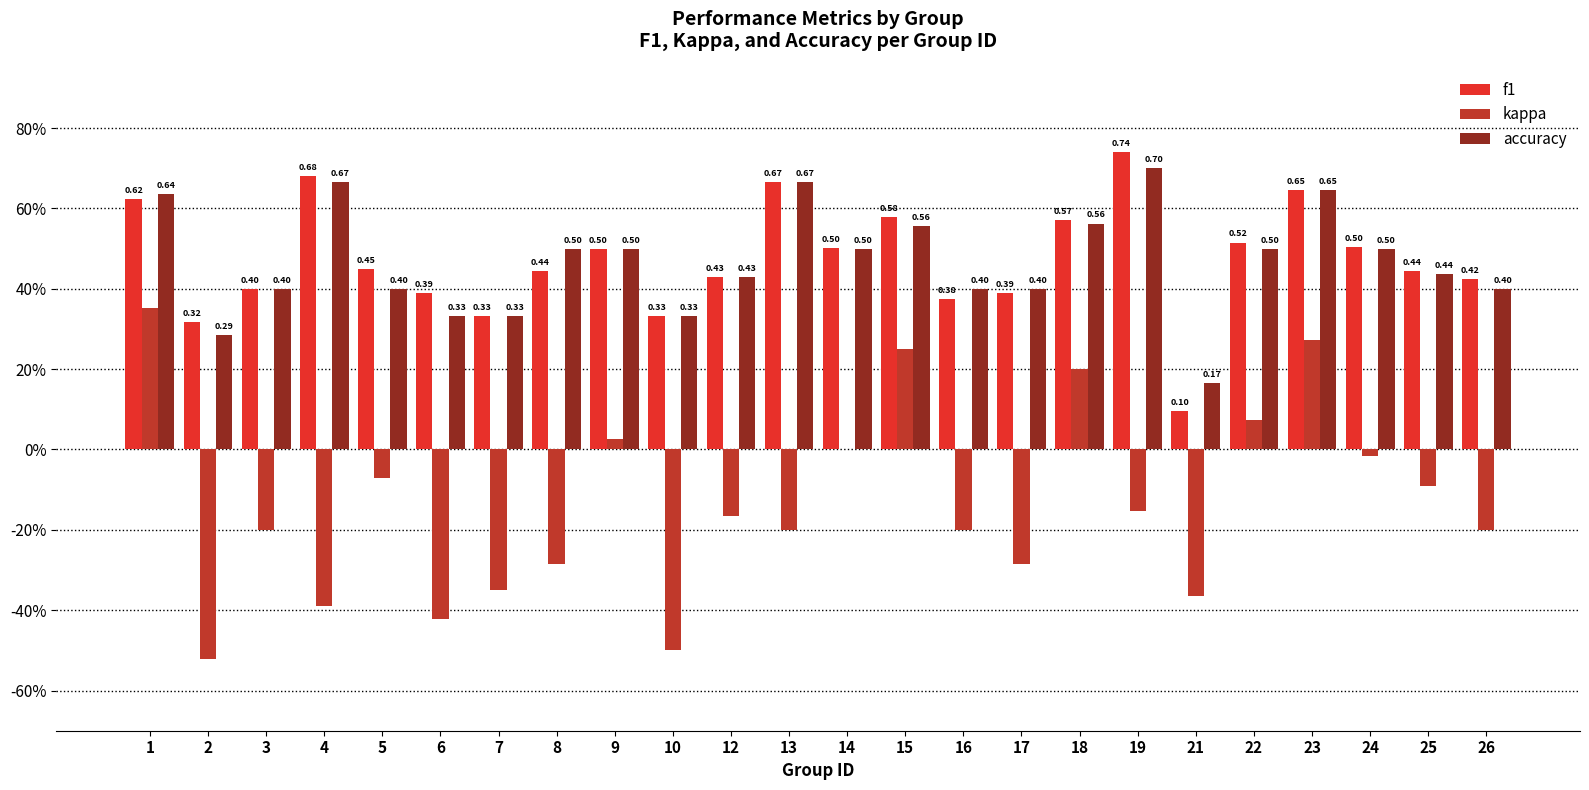

Which label corresponds to the smallest value in the chart?

2